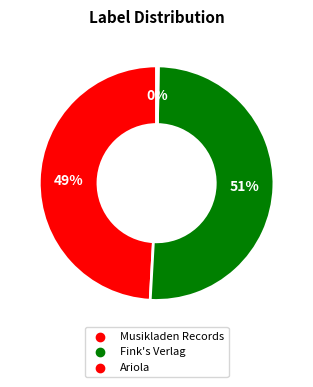

Rank the categories by value from lowest to highest.

Ariola, Musikladen Records, Fink's Verlag